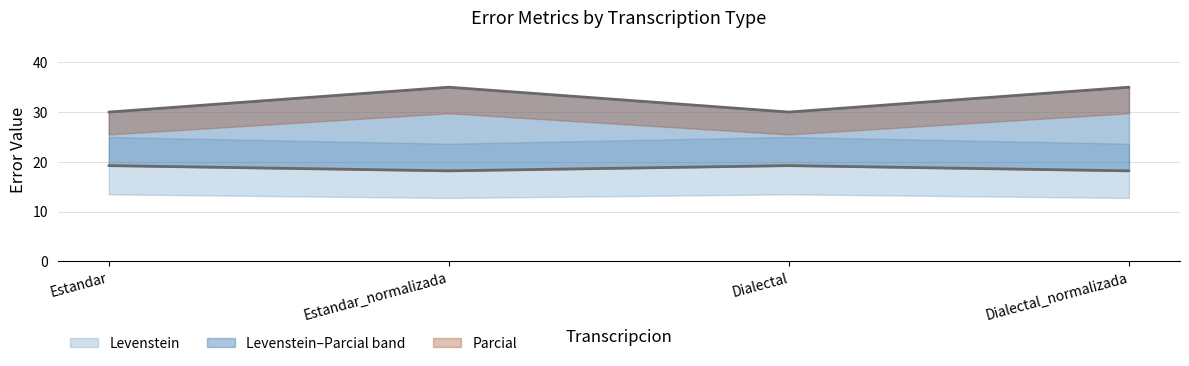

Where is Parcial nearest to the value 32?

Estandar